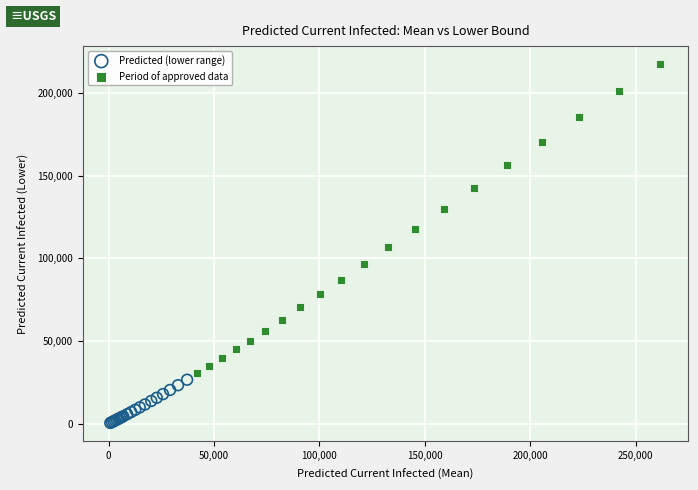

What are all the series names shown in the legend?

Predicted (lower range), Period of approved data